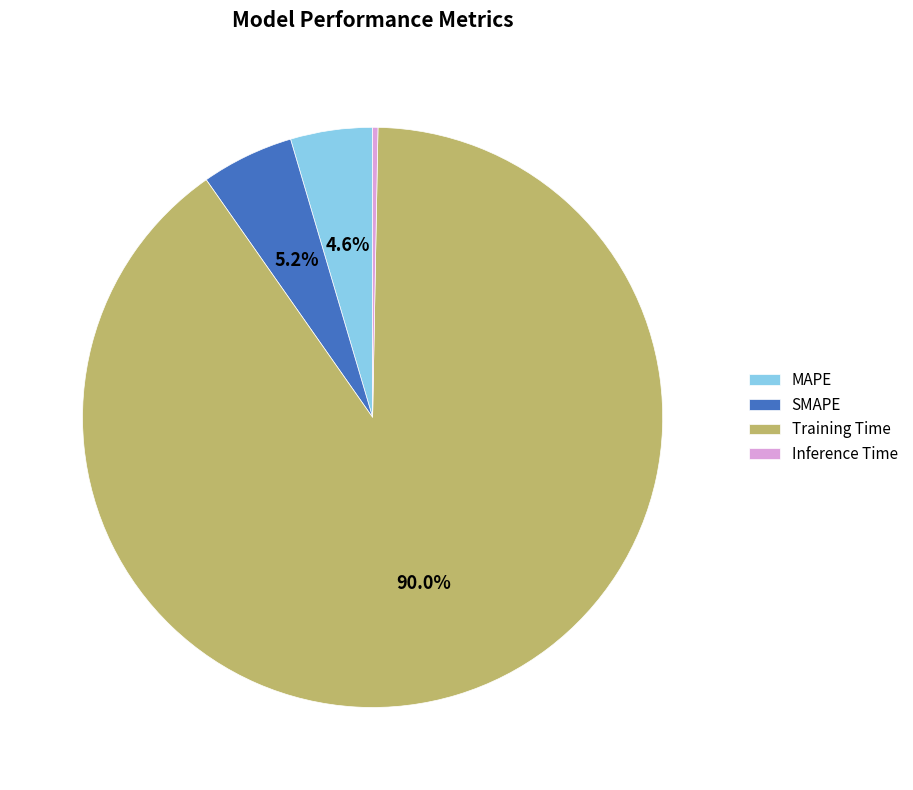

To the nearest percent, what portion does MAPE represent?

5%